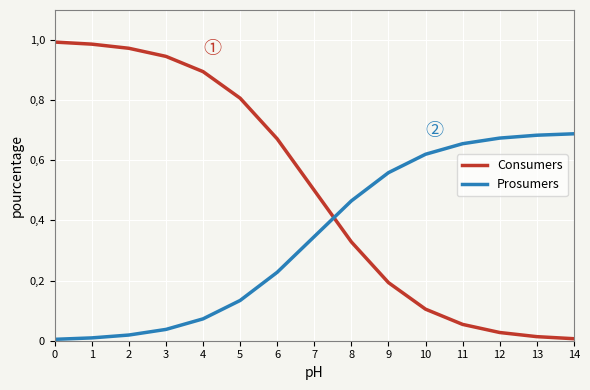

Is this an area chart (filled region under the line)?

No